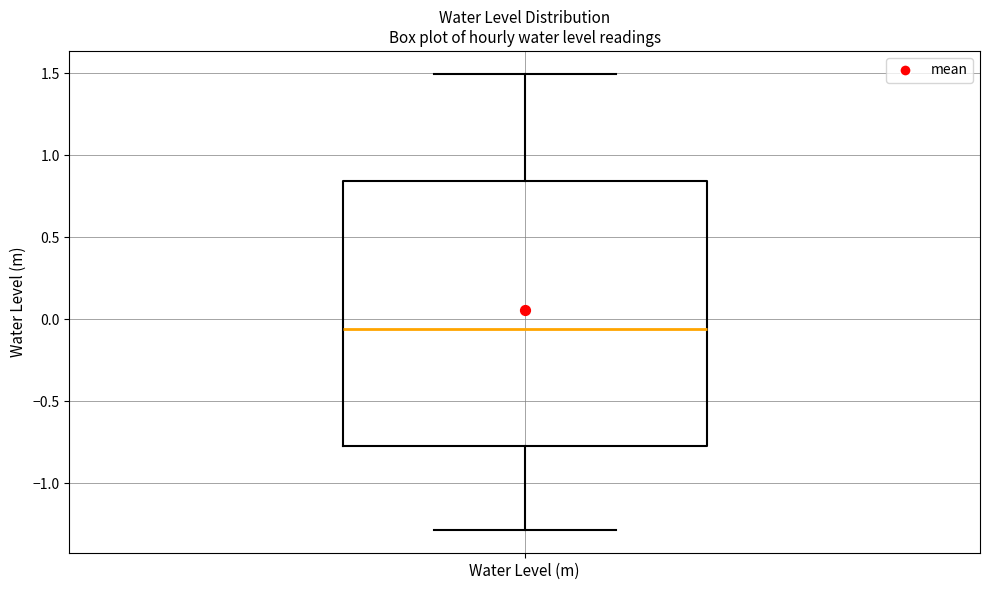

Read this box plot against the y-axis: the position of the median line, the range covered by the box, and the ends of both whiskers. The values are not printed on the chart, so give them approximately, as read against the axis.

median -0.05, box -0.75 to 0.85, whiskers -1.30 to 1.50